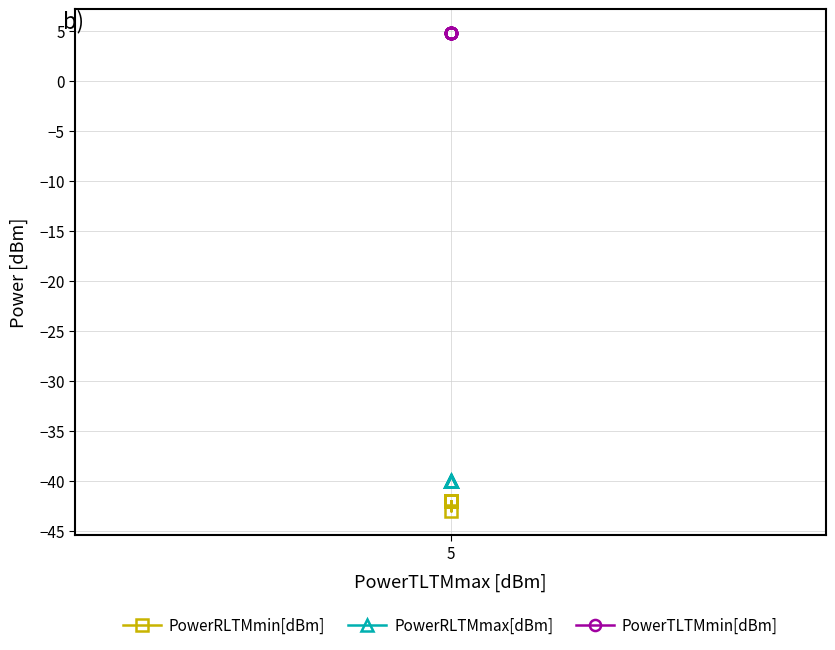

Which series has the largest total across all categories?

PowerTLTMmin[dBm]